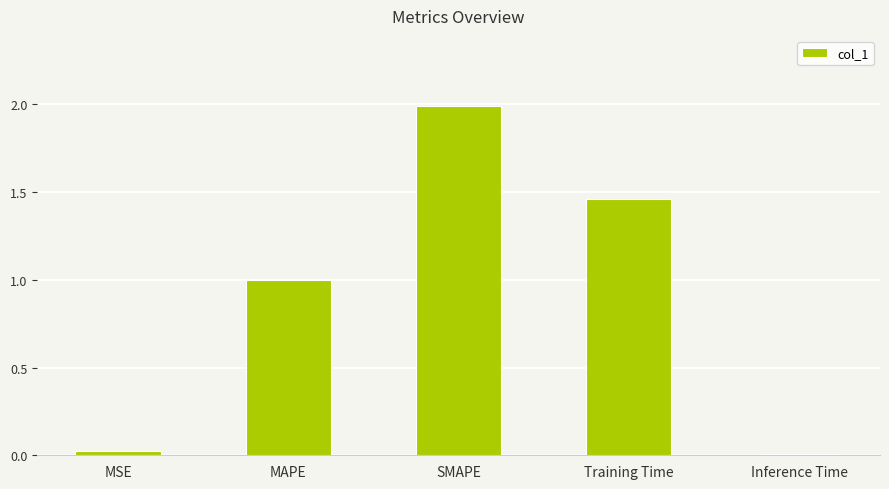

What is the difference between the maximum and second lowest values?

2.0